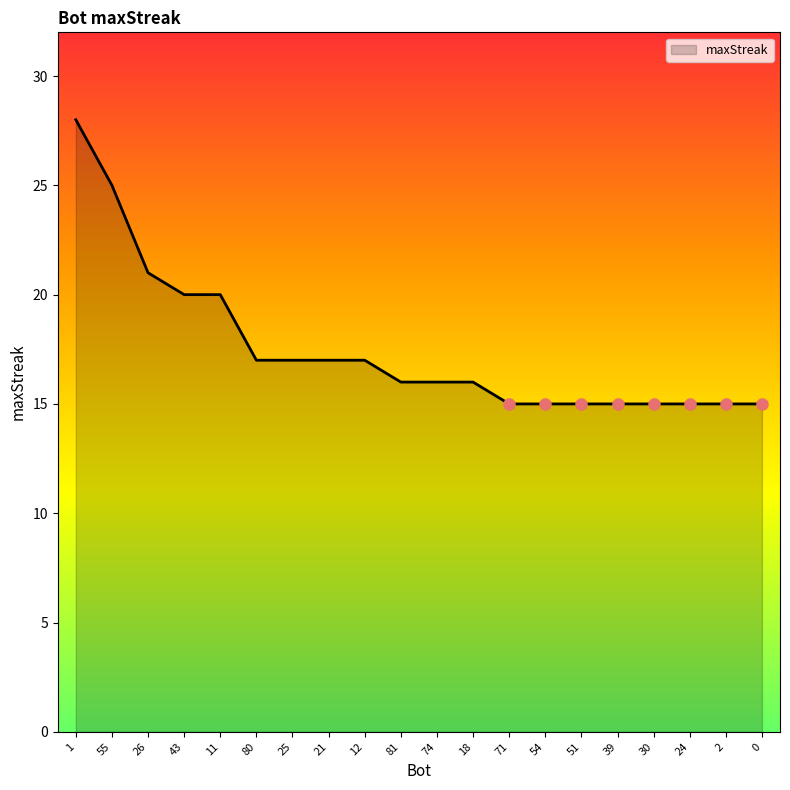

Approximately how many times larger is the value at 25 compared to 24?

1.1